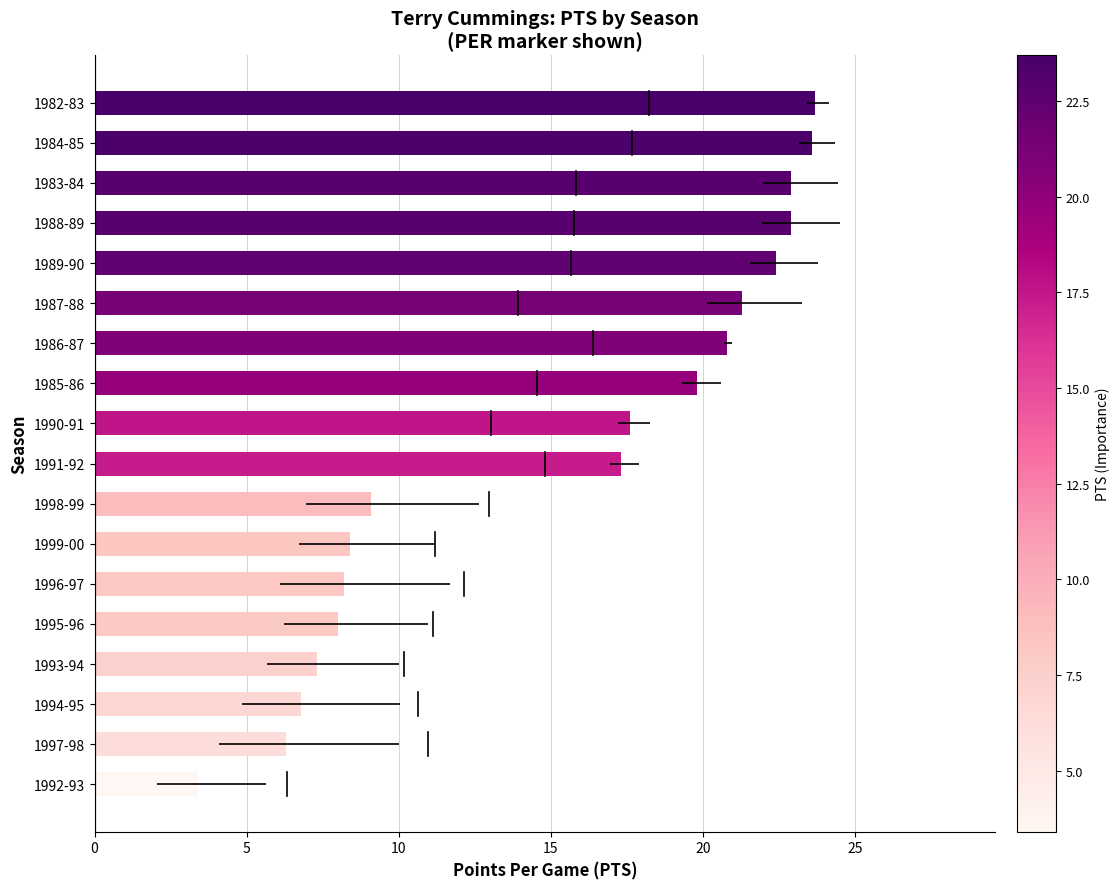

What is the sum of all values?

269.8